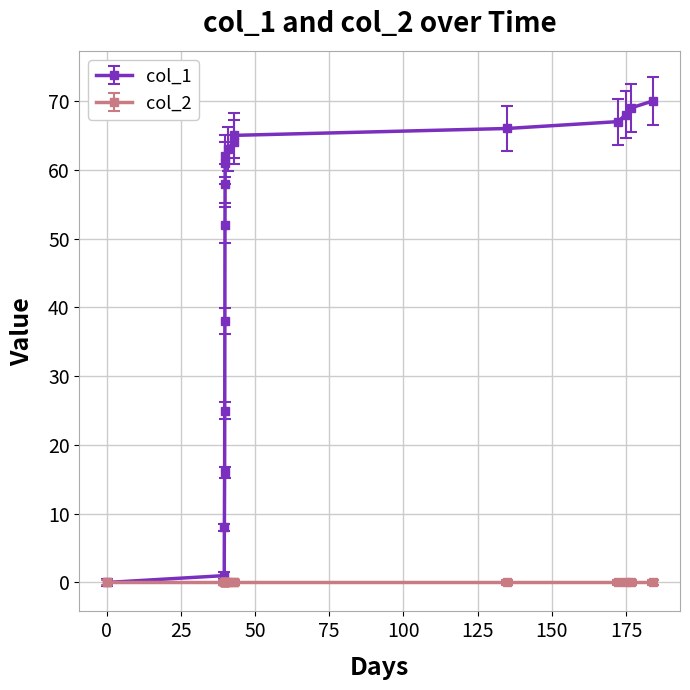

Which series has the largest range (max minus min)?

col_1